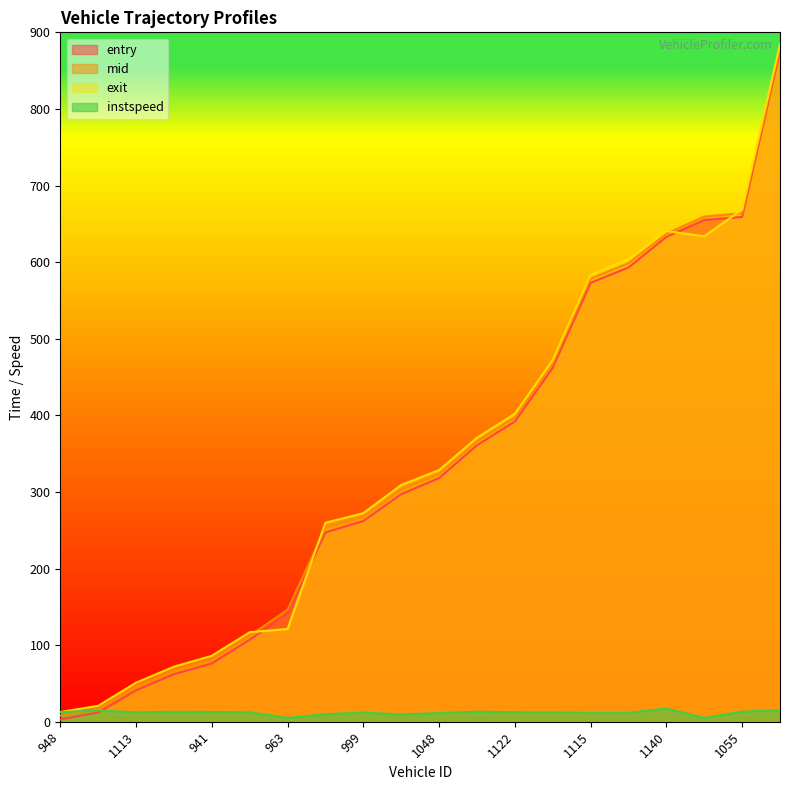

What value does the instspeed series have at 1122?

12.4